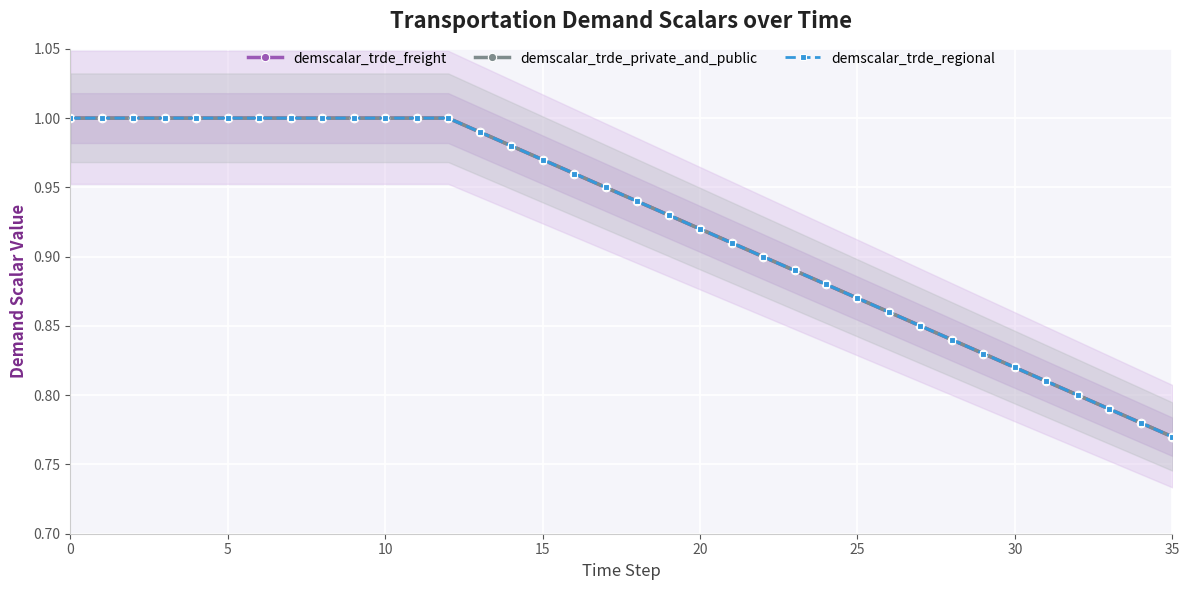

True or false: demscalar_trde_freight has more than 1 points higher than both neighbors.

False